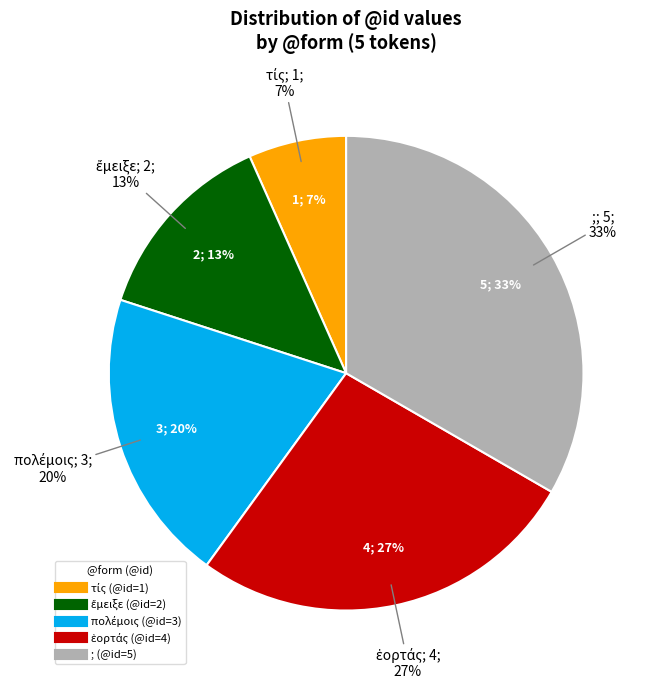

Which category has the biggest portion of the pie?

;